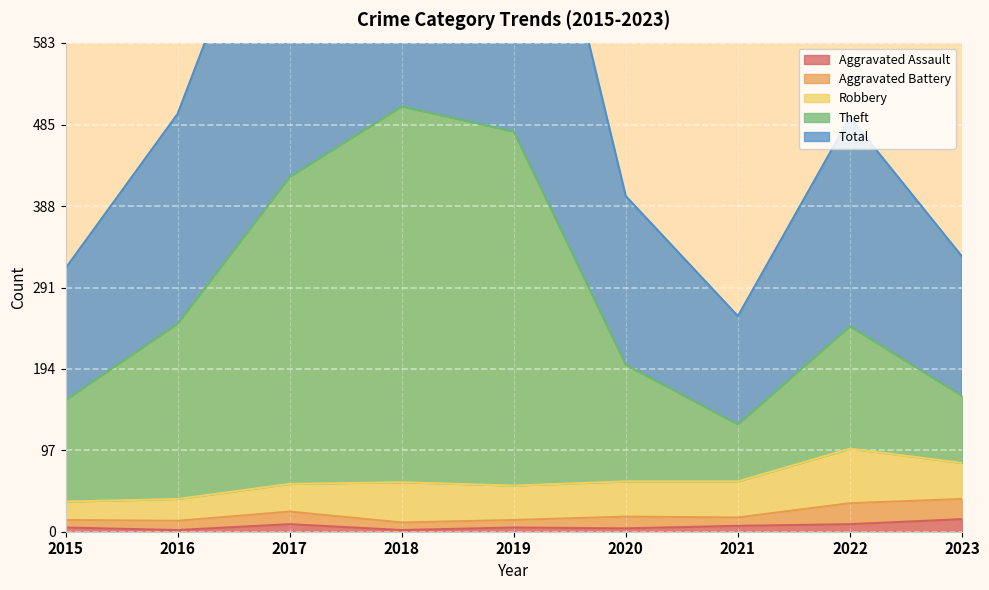

What is the value of the Total point at the 8th from the left?

494